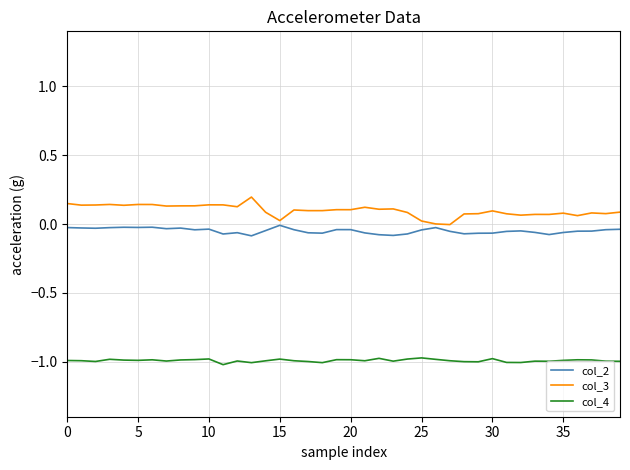

Count the number of data series in this chart.

3